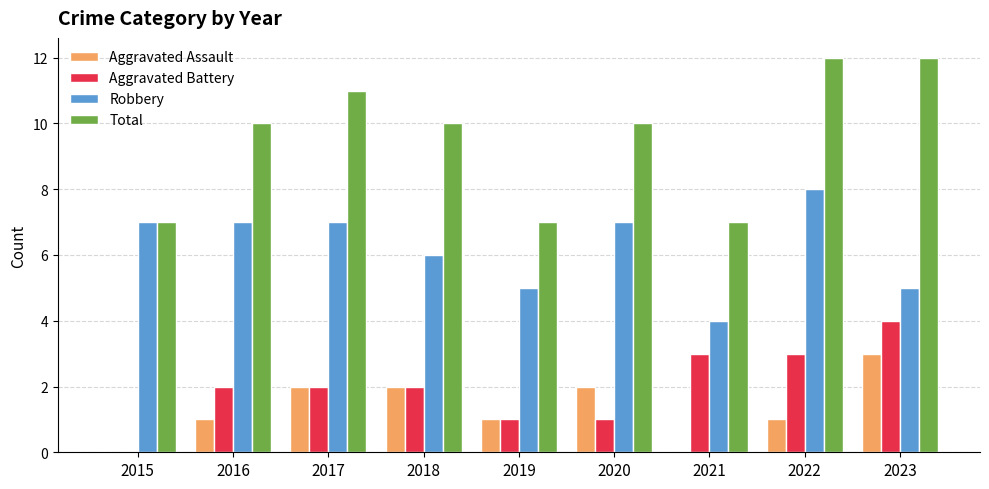

Reading left to right, extract all data points from this chart.

Aggravated Assault: 2015=0	2016=1	2017=2	2018=2	2019=1	2020=2	2021=0	2022=1	2023=3
Aggravated Battery: 2015=0	2016=2	2017=2	2018=2	2019=1	2020=1	2021=3	2022=3	2023=4
Robbery: 2015=7	2016=7	2017=7	2018=6	2019=5	2020=7	2021=4	2022=8	2023=5
Total: 2015=7	2016=10	2017=11	2018=10	2019=7	2020=10	2021=7	2022=12	2023=12